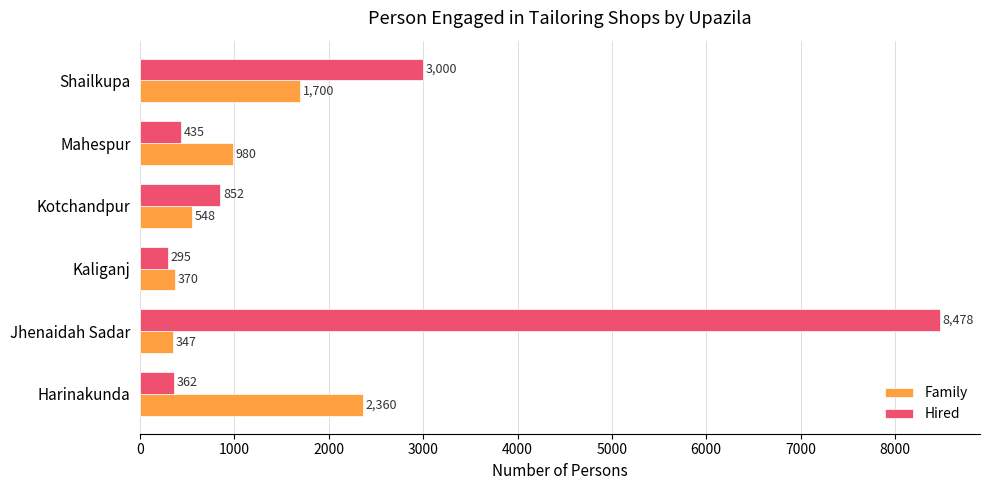

True or false: Hired has a value of 435 at Mahespur.

True